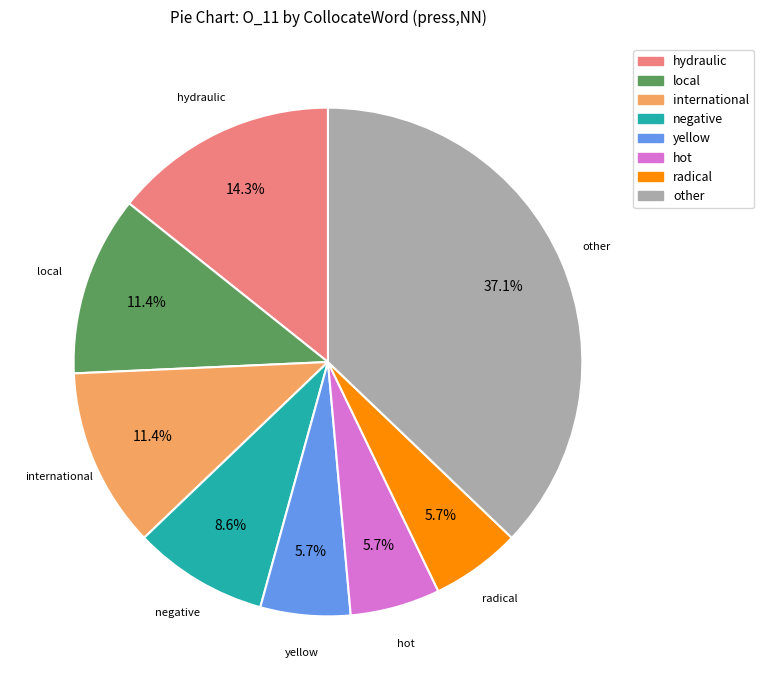

To the nearest percent, what is the difference between the largest and smallest slice percentages?

31%